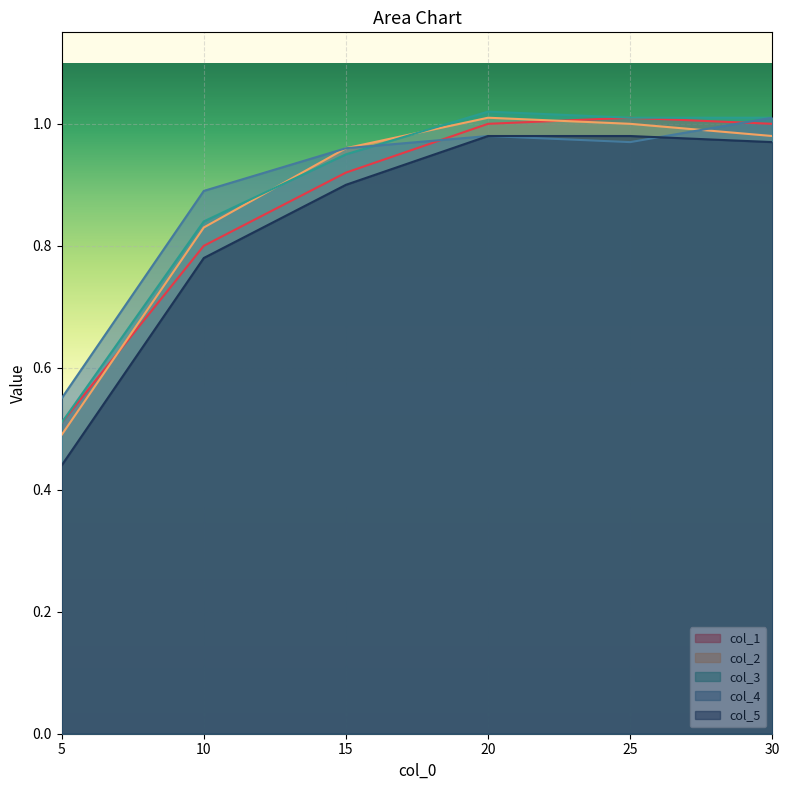

How many lines are shown in the chart?

5